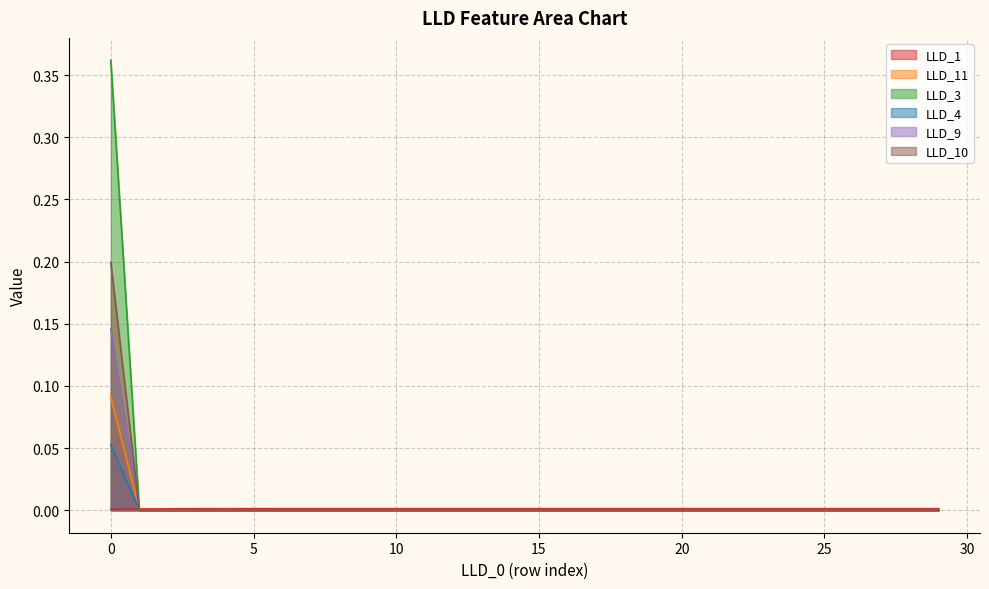

How many distinct data groups are displayed?

6